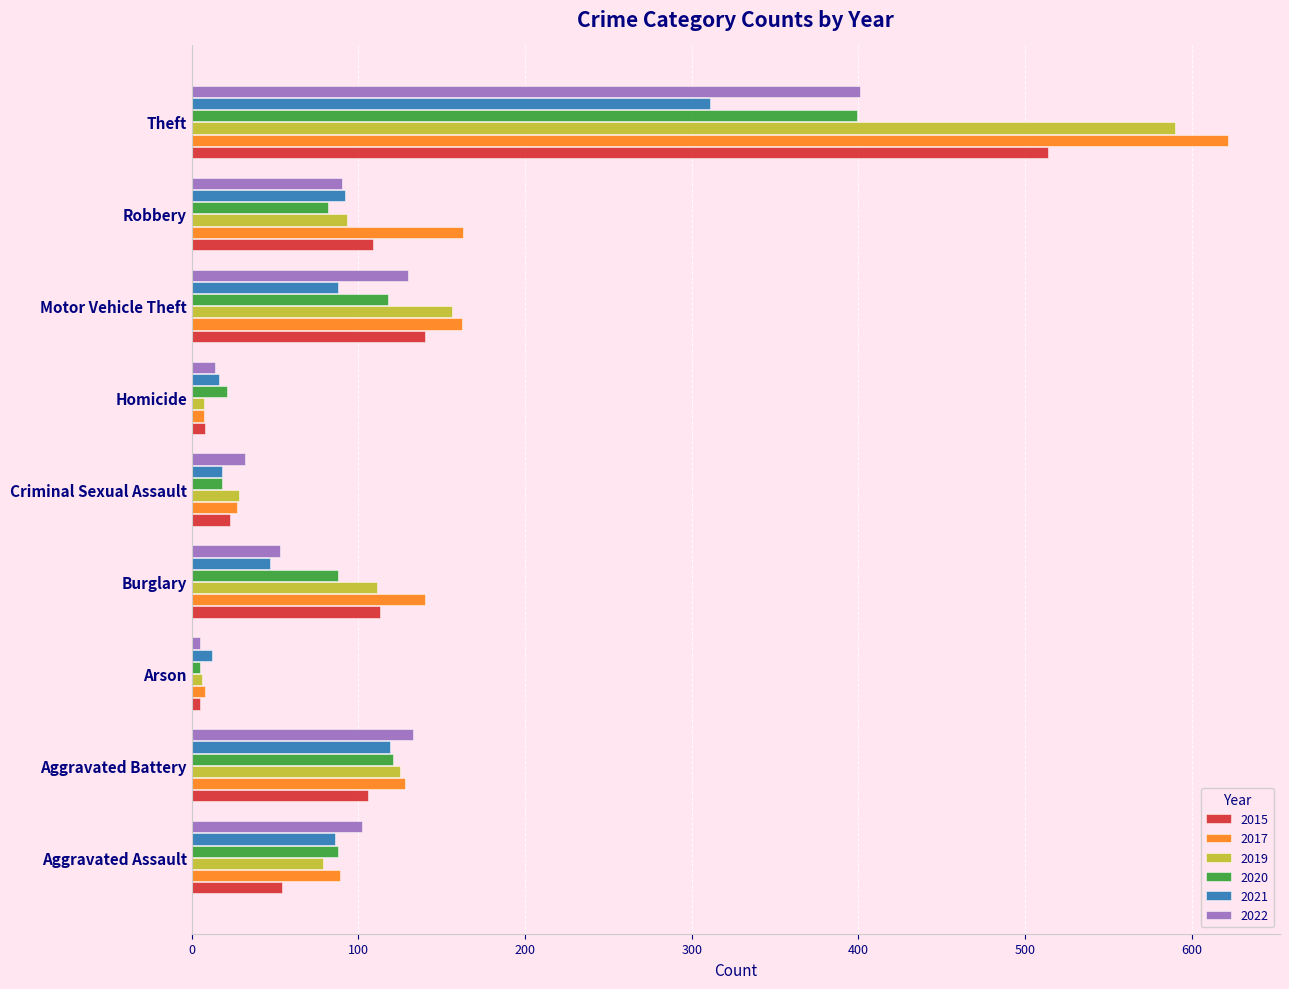

Which series has the widest spread of values?

2017